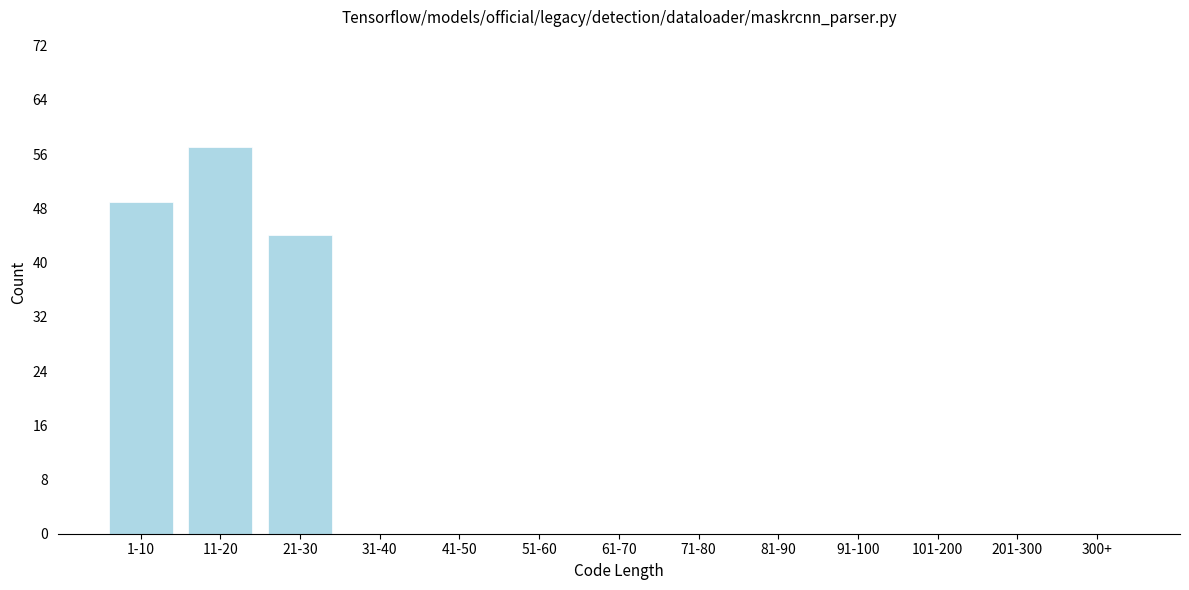

Reading left to right, what are all the values shown in this chart?

1-10=49	11-20=57	21-30=44	31-40=0	41-50=0	51-60=0	61-70=0	71-80=0	81-90=0	91-100=0	101-200=0	201-300=0	300+=0